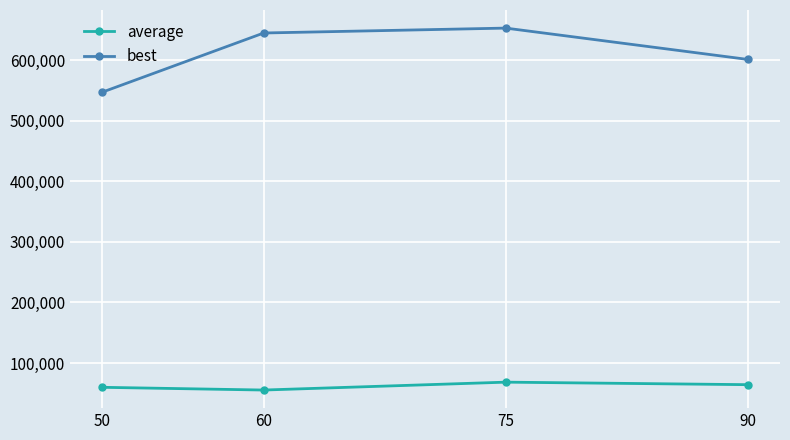

True or false: best and average intersect in this chart.

False